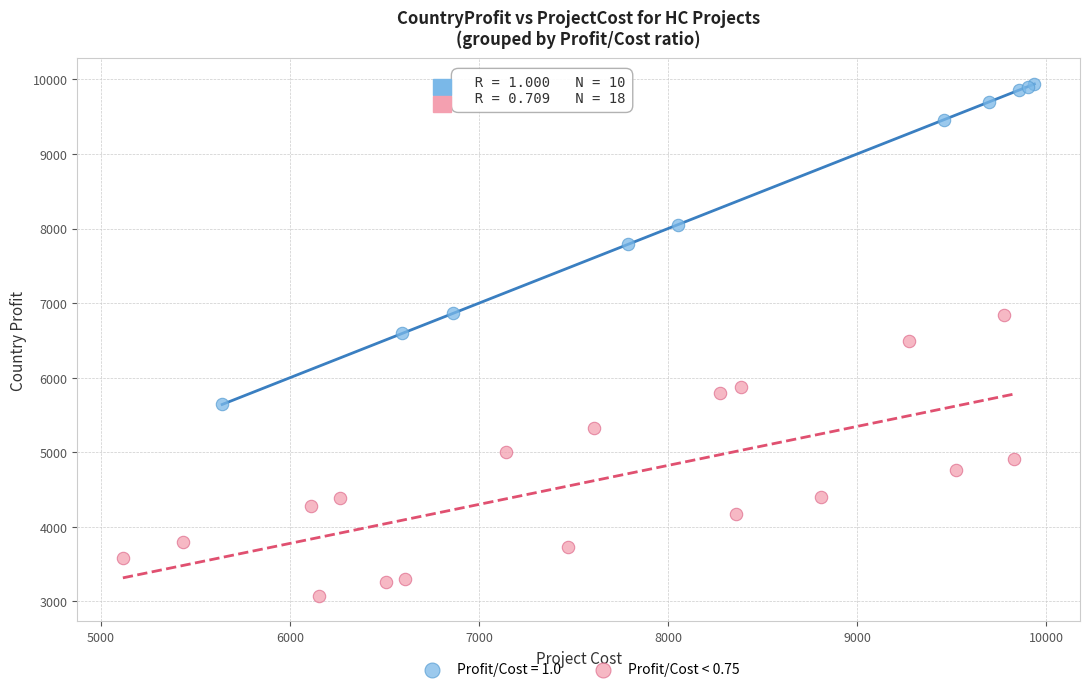

Which series has the widest spread of Y values?

Profit/Cost = 1.0